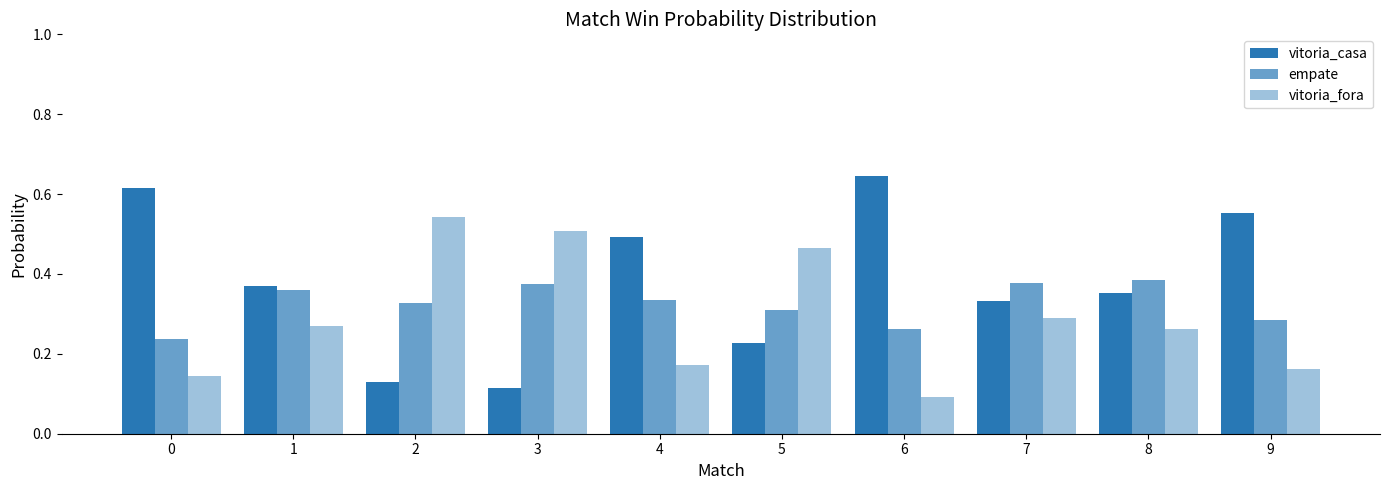

Rank the categories by vitoria_casa value from lowest to highest.

3, 2, 5, 7, 8, 1, 4, 9, 0, 6